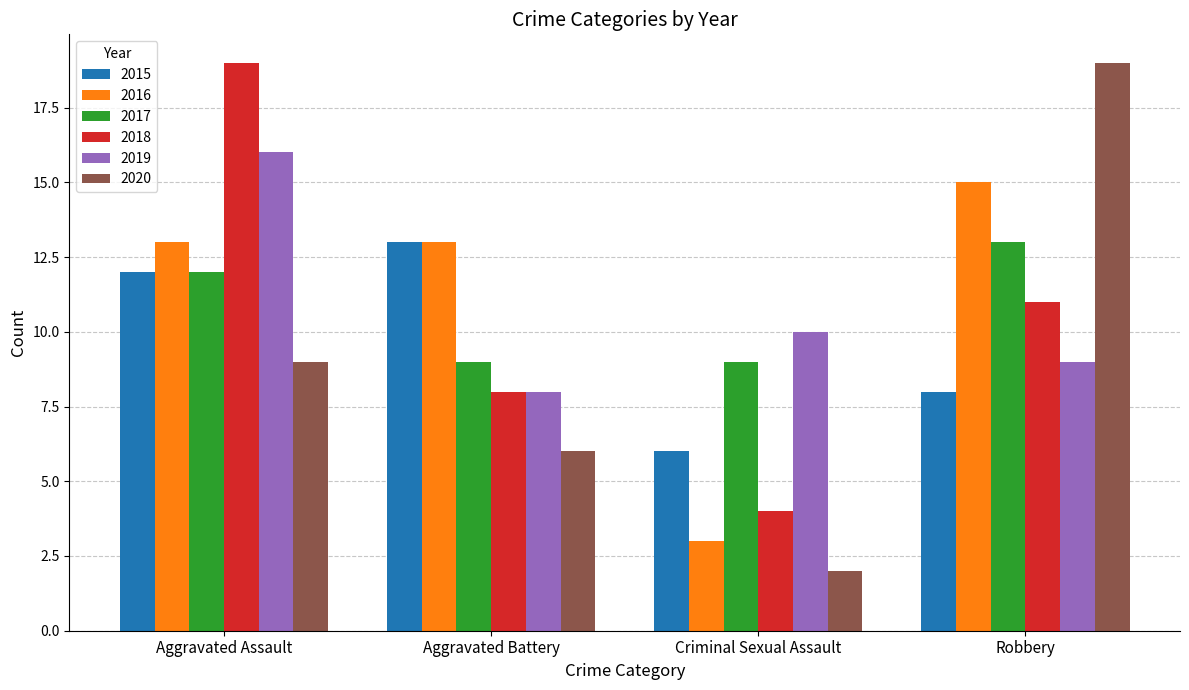

Which series has the largest total across all categories?

2016